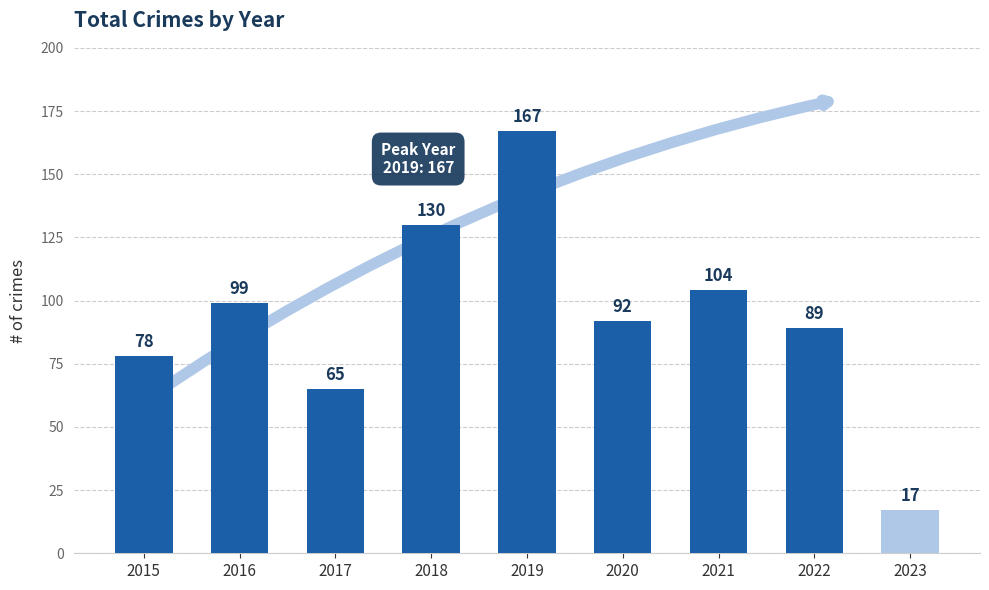

List the labels in order of value, largest first.

2019, 2018, 2021, 2016, 2020, 2022, 2015, 2017, 2023